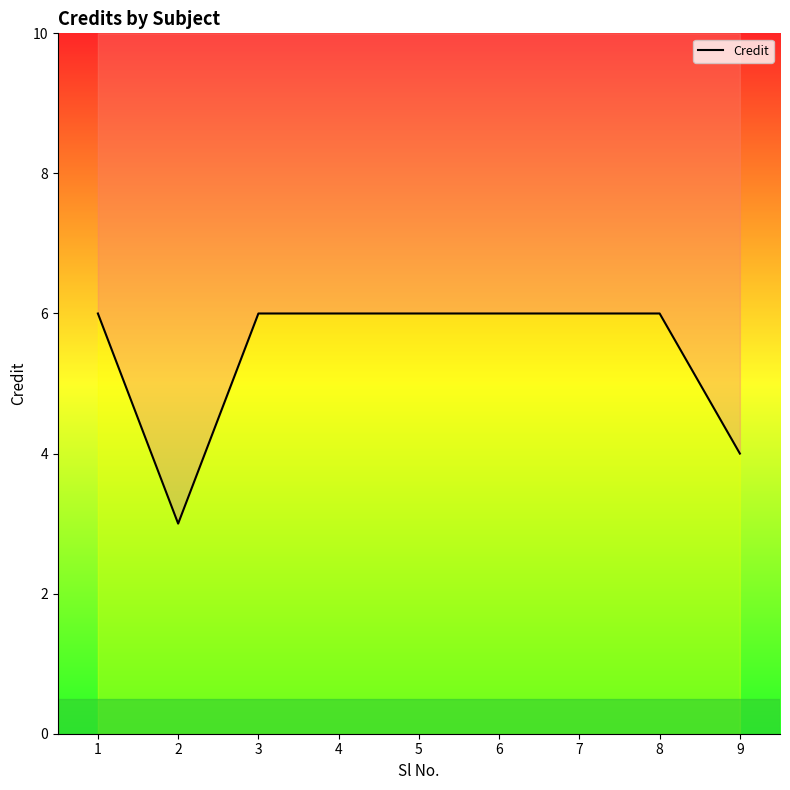

What is the greatest value displayed?

6